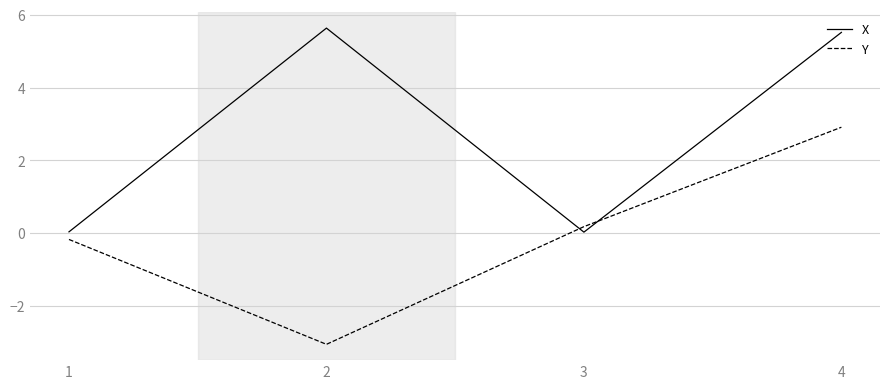

How many times do Y and X cross each other?

2